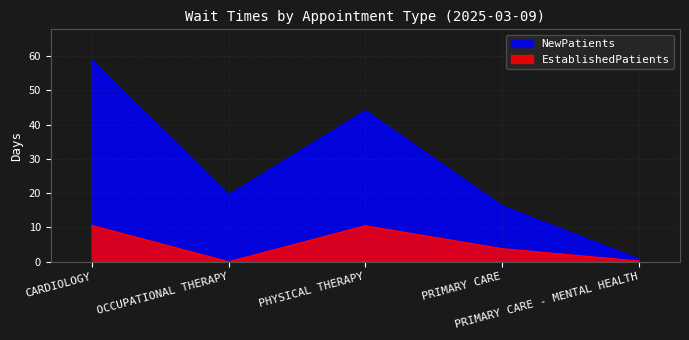

What is the difference between the maximum and minimum values in the EstablishedPatients series?

10.6